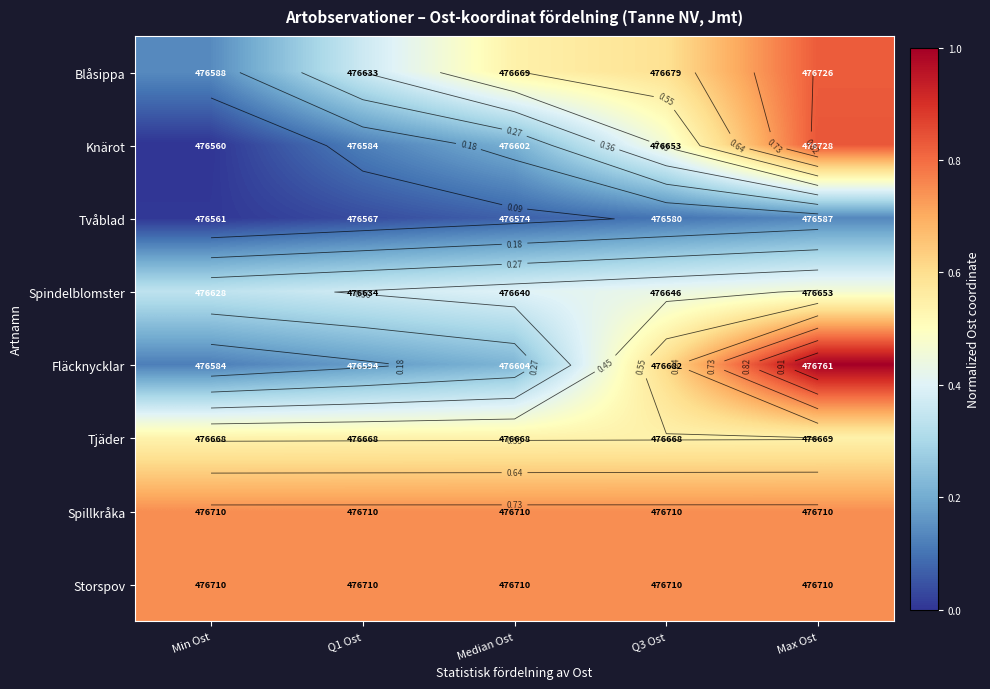

Count the number of categories in the chart.

5